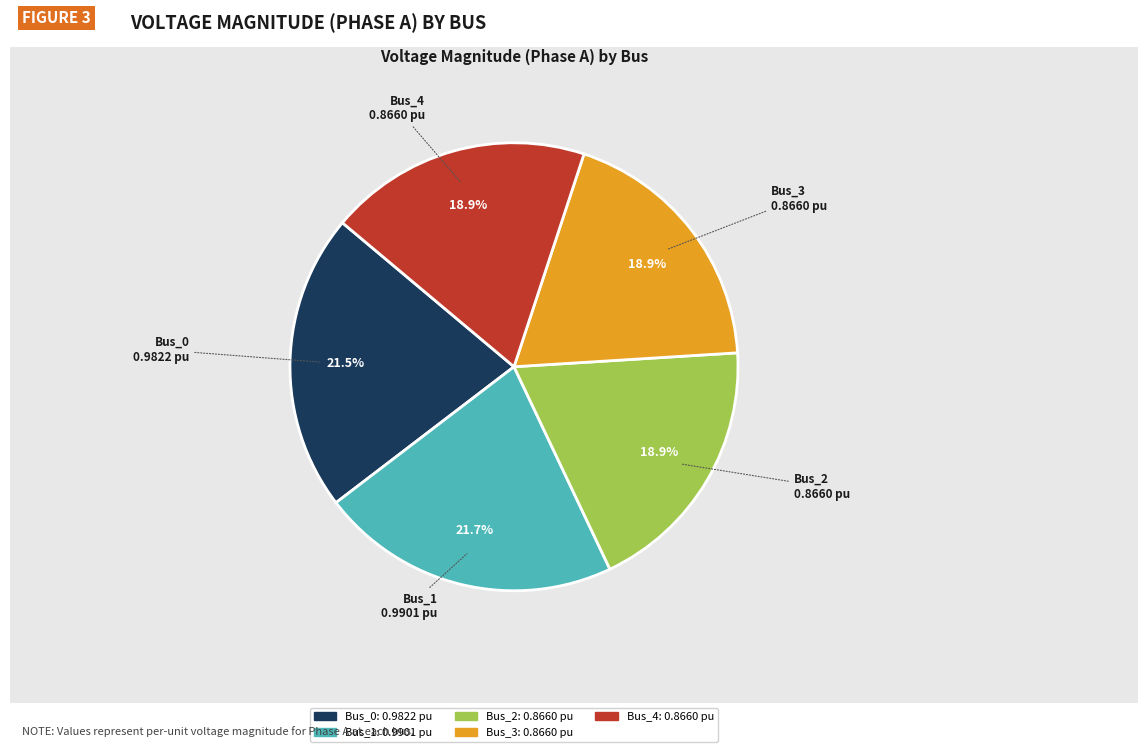

To the nearest percent, what is the difference between the Bus_0 and Bus_2 slice percentages?

3%